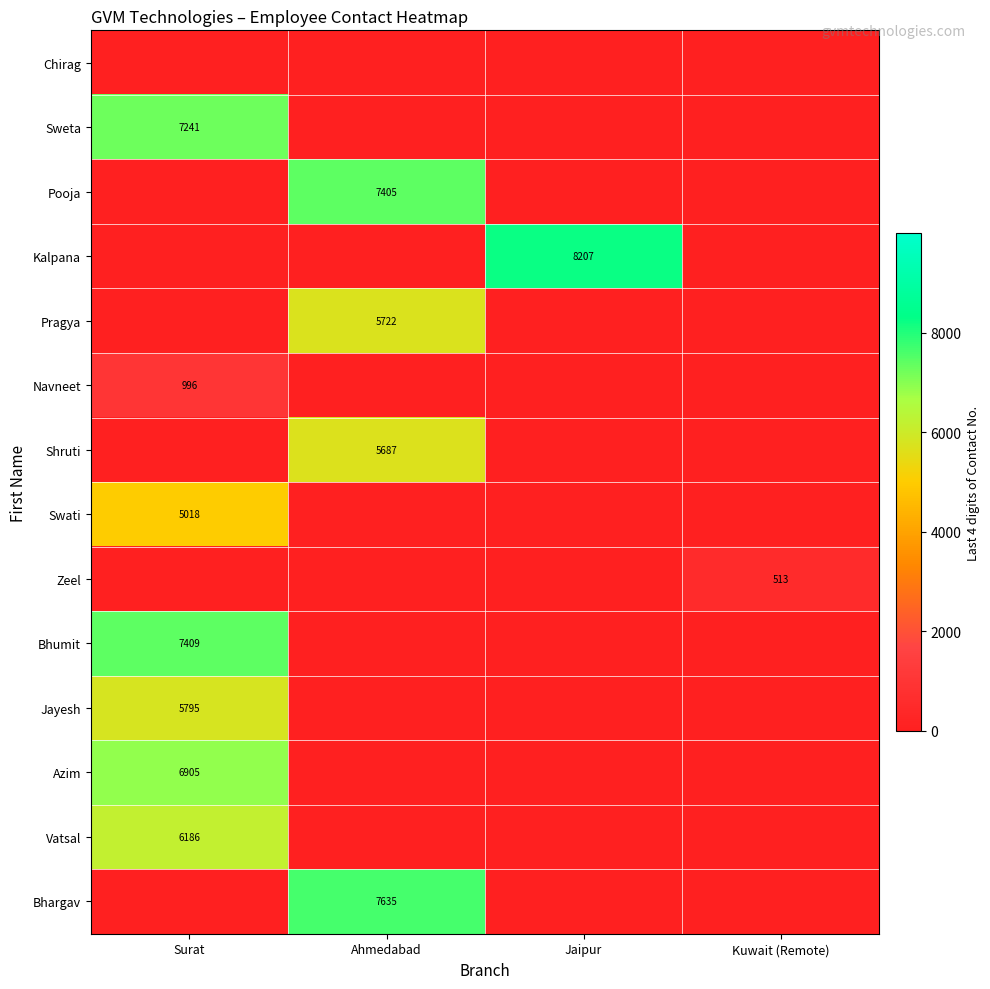

Is it true that Azim equals 6905 at Surat?

True